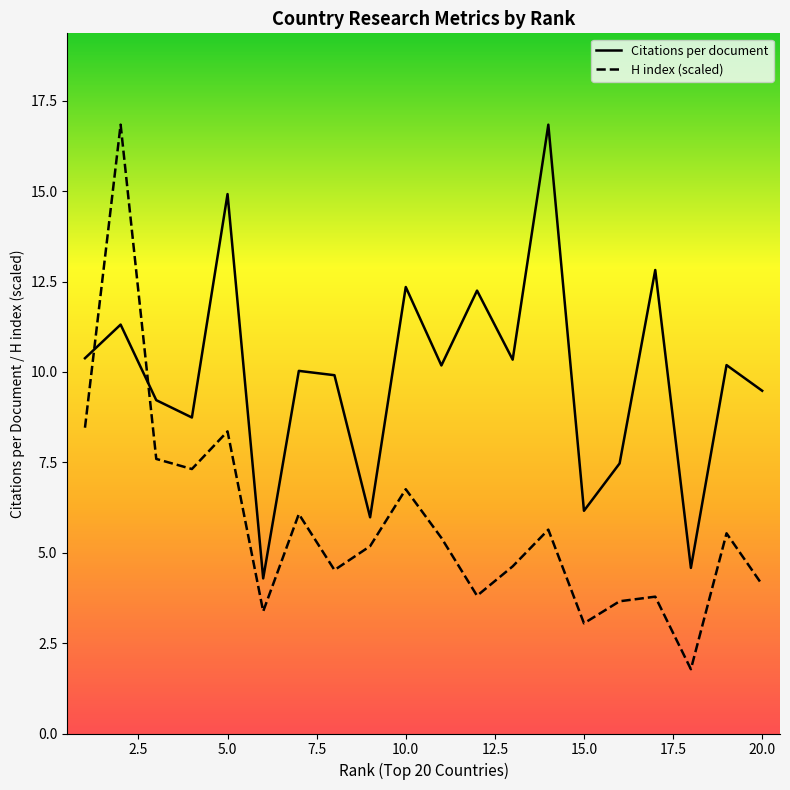

At which category does the chart reach its minimum across all series?

18